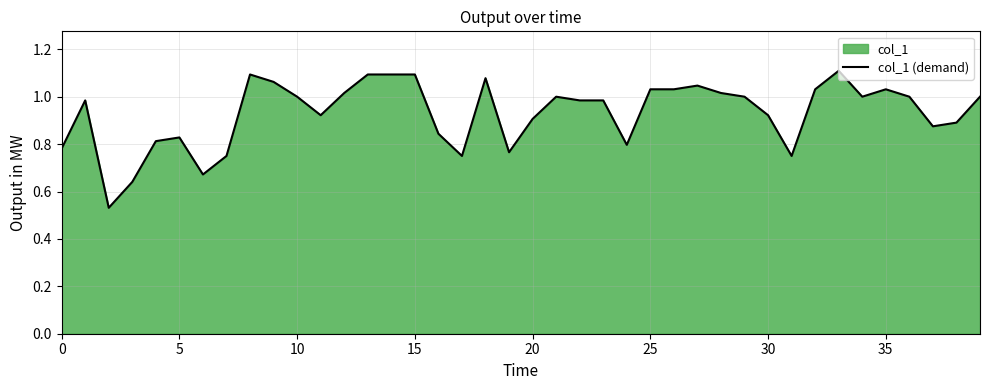

Count the number of data series in this chart.

1